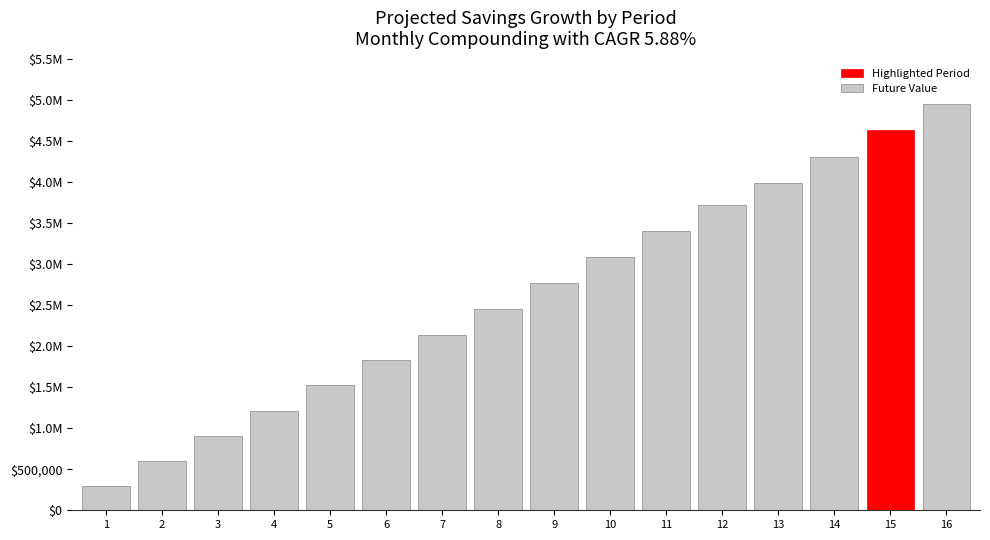

What is the greatest value displayed?

4952138.4